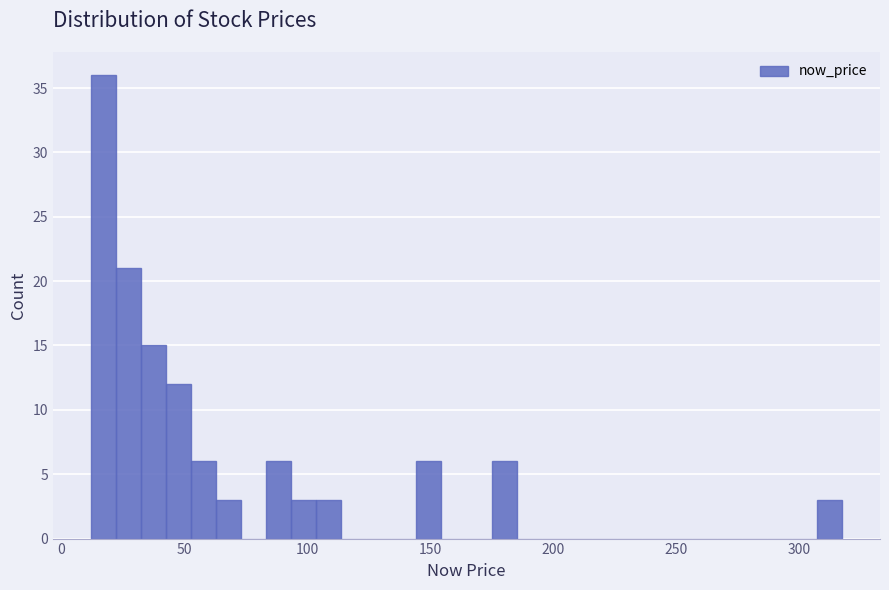

Read against the x-axis, roughly where is the centre of the tallest bar?

15